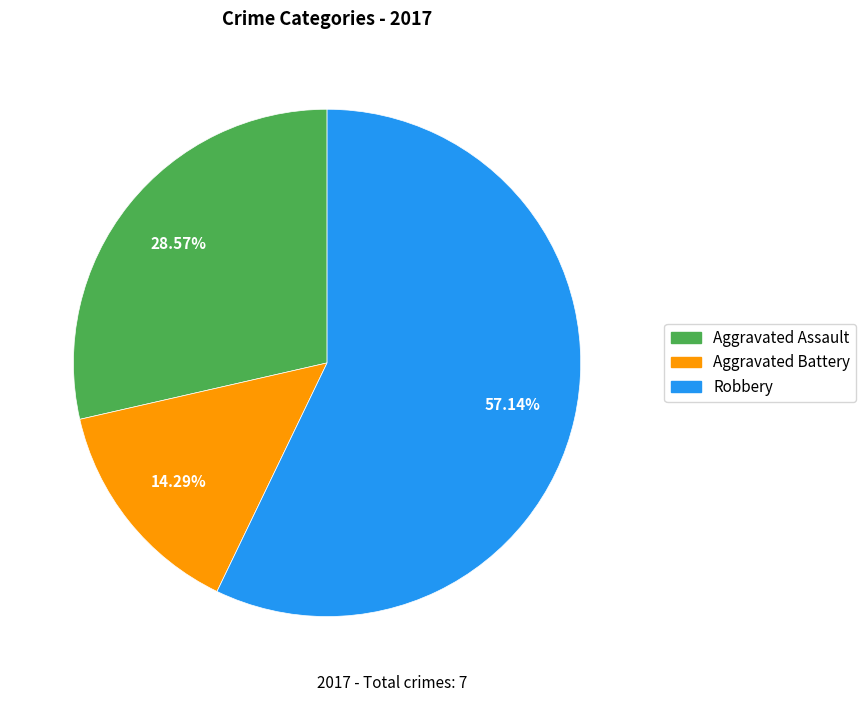

What is the majority slice?

Robbery